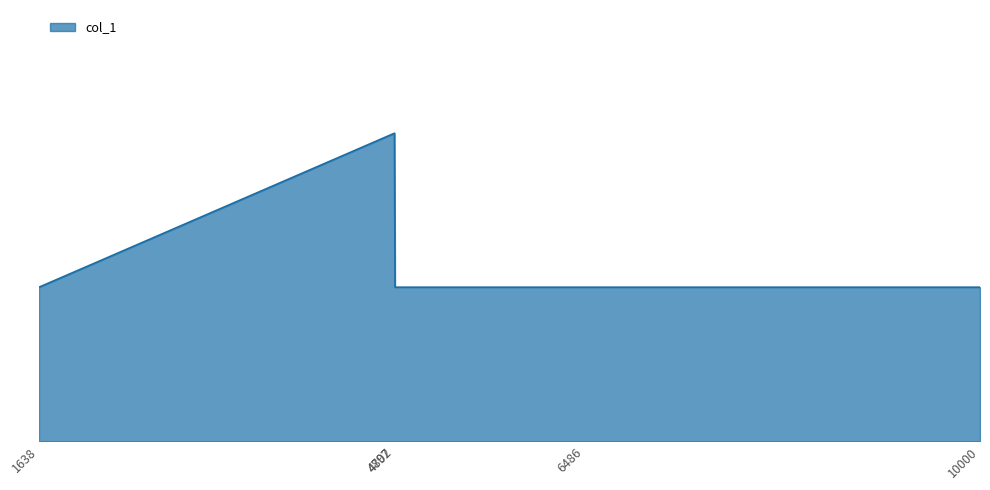

Is this an area chart (filled region under the line)?

Yes